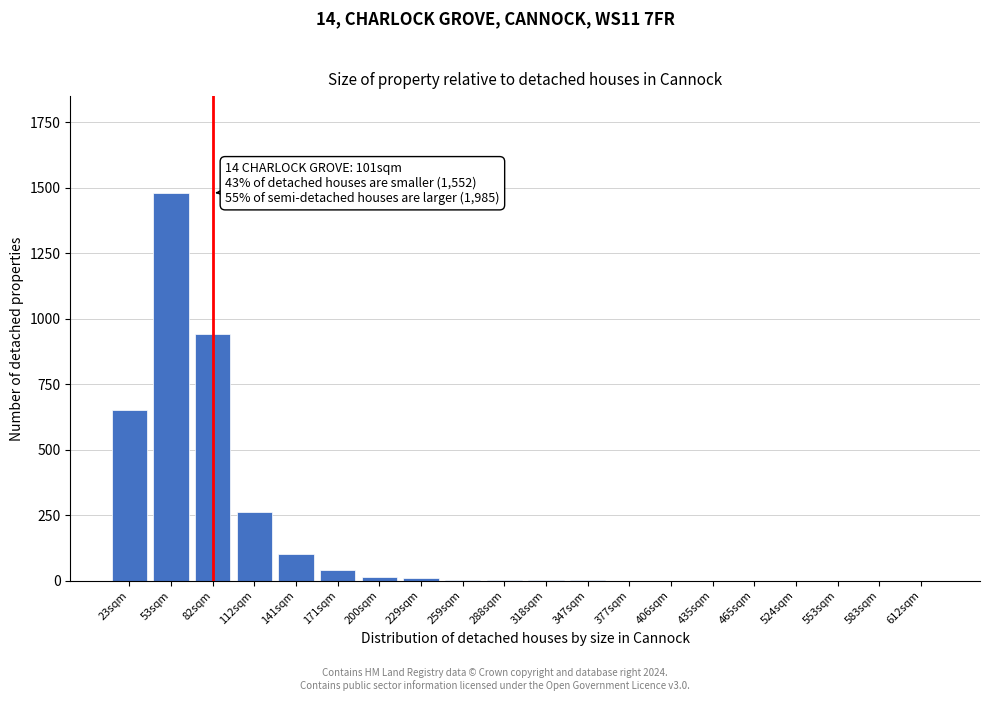

Where is the data nearest to the value 740?

23sqm